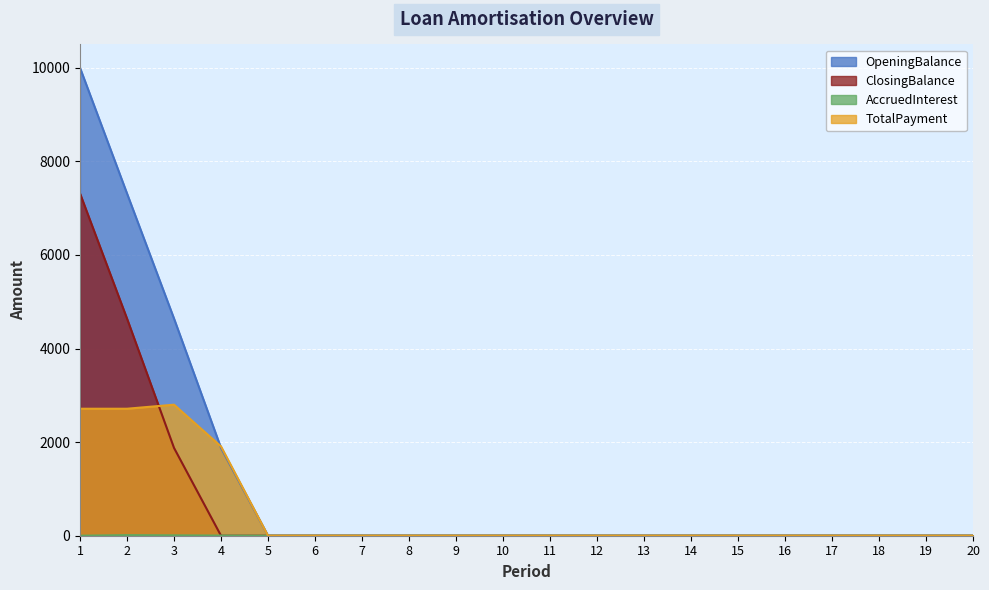

What is the average value of the ClosingBalance series?

691.6